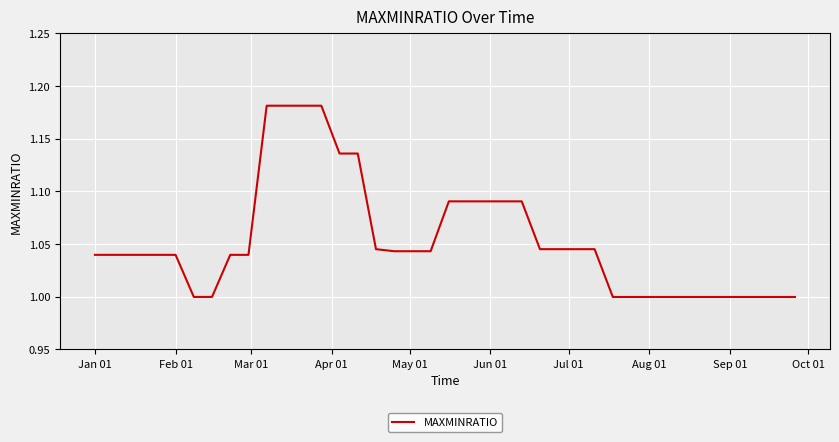

What is the sum of all values?

42.1